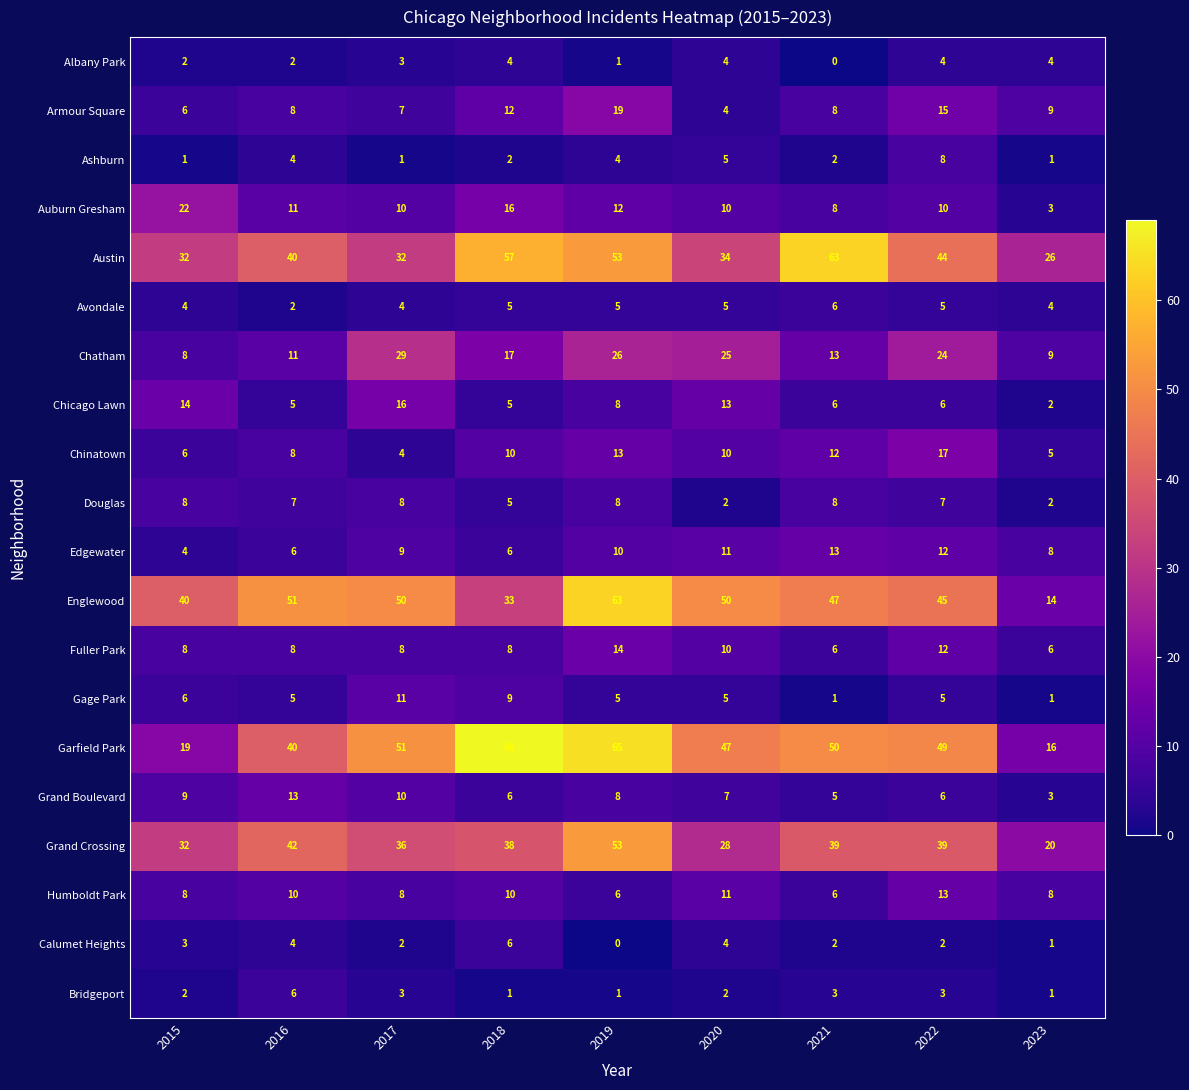

How many data points does each series have?

9